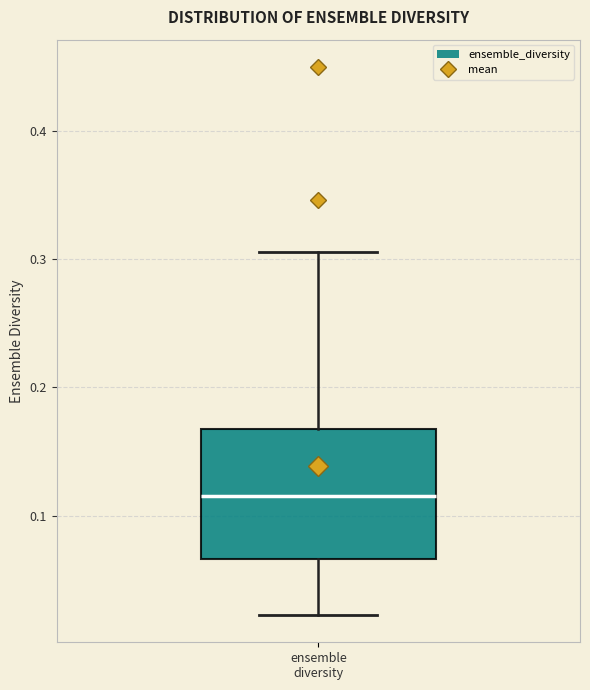

Where is the lower edge of the box for ensemble diversity on the y-axis? The values are not printed on the chart, so give them approximately, as read against the axis.

0.07